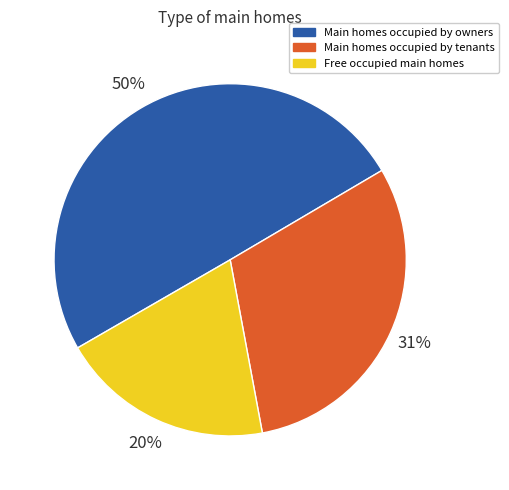

Which category has the biggest portion of the pie?

Main homes occupied by owners